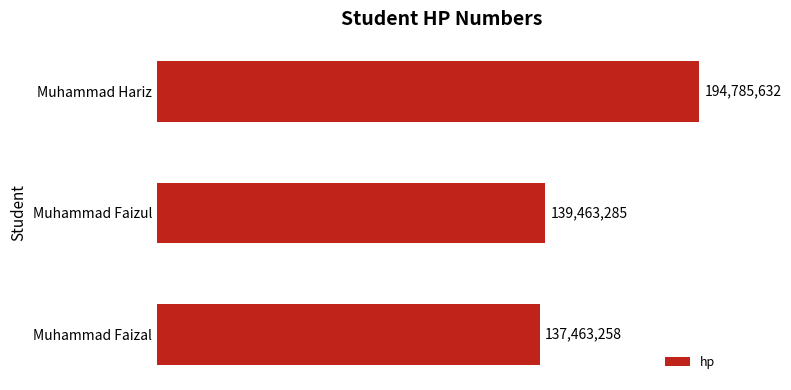

What is the smallest value displayed?

137463258